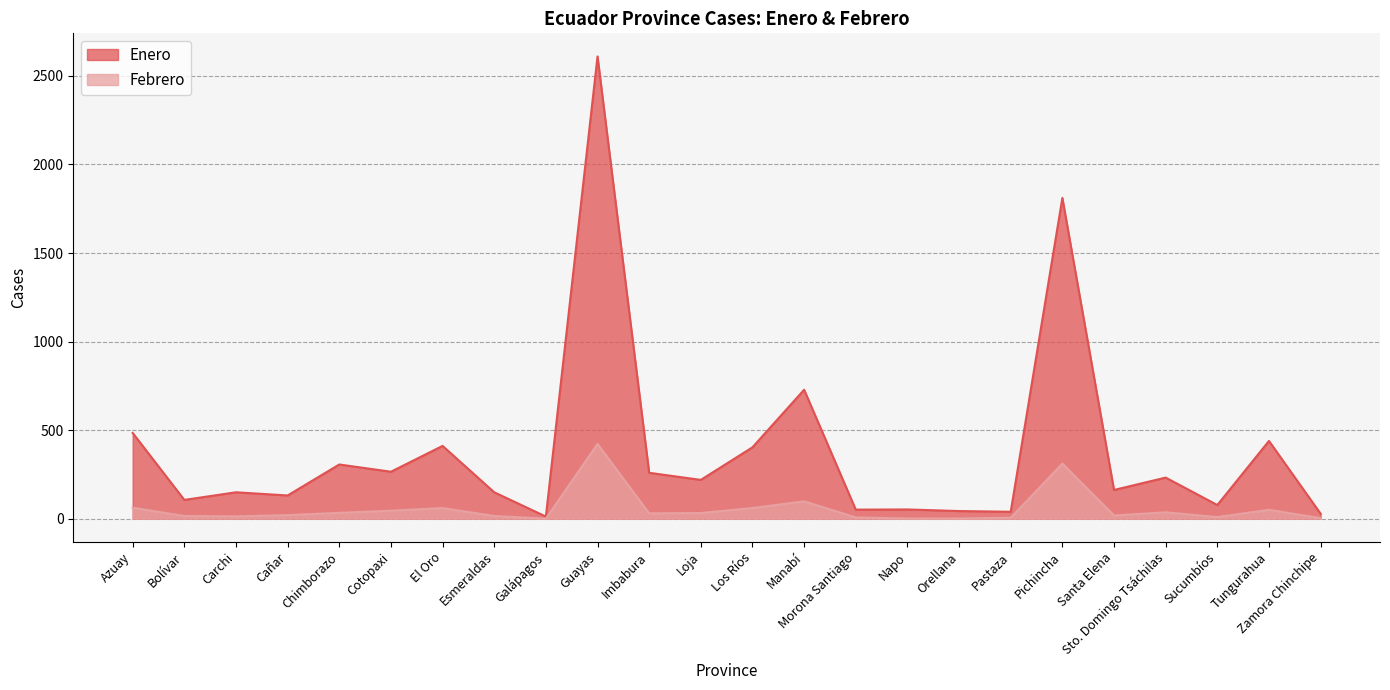

In Febrero, how many points are higher than both neighbors (excluding endpoints)?

6